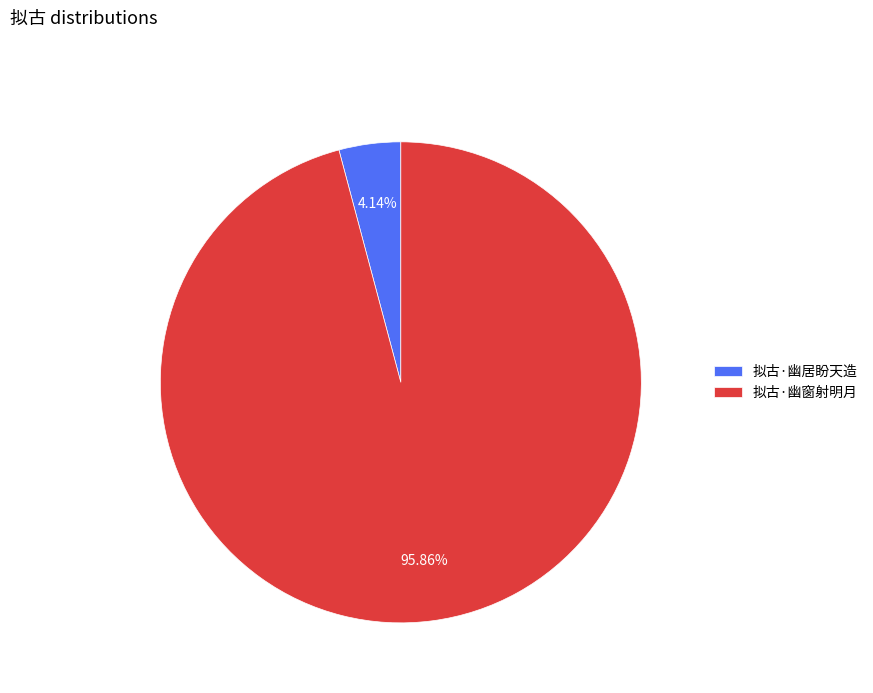

Does 拟古·幽窗射明月 represent more than half of the total?

Yes